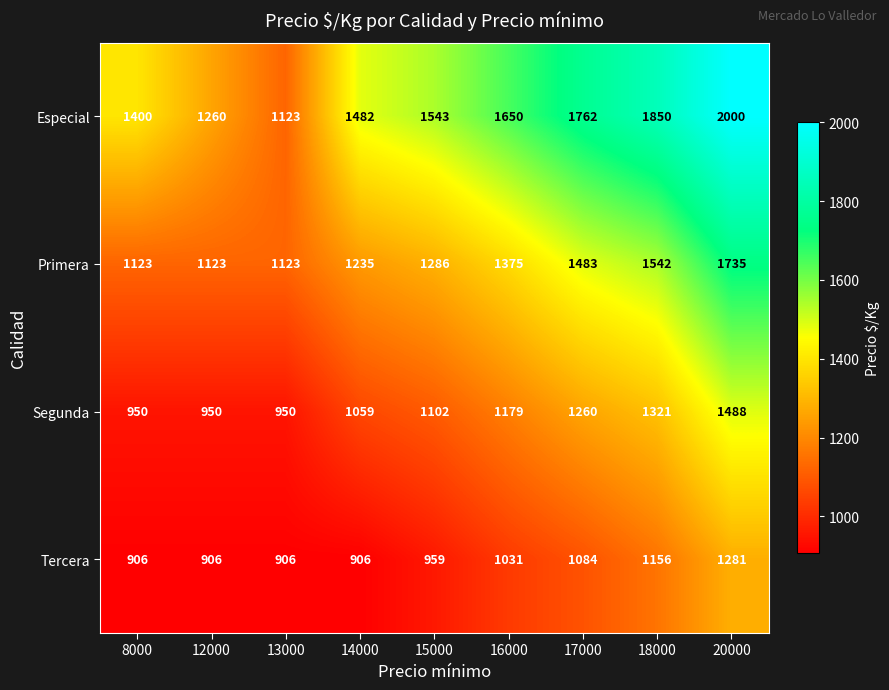

The Especial series shows 1543 at 15000. True or false?

True